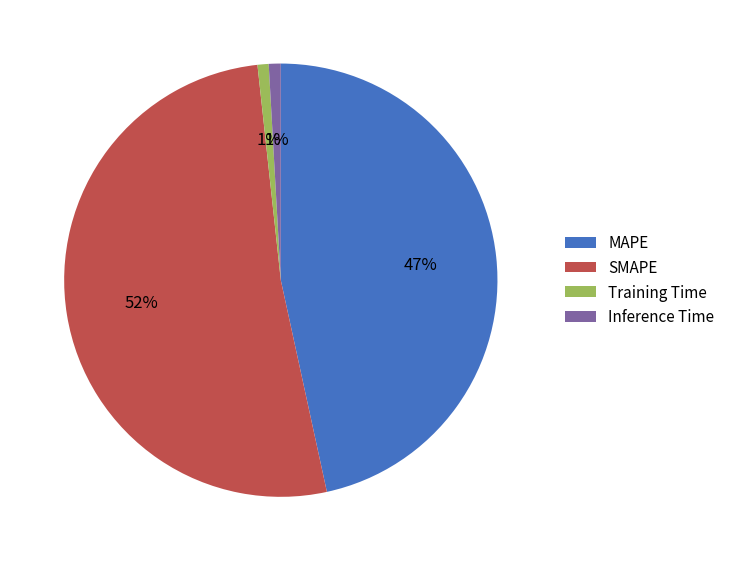

Combined, do Inference Time and MAPE account for over 50%?

No